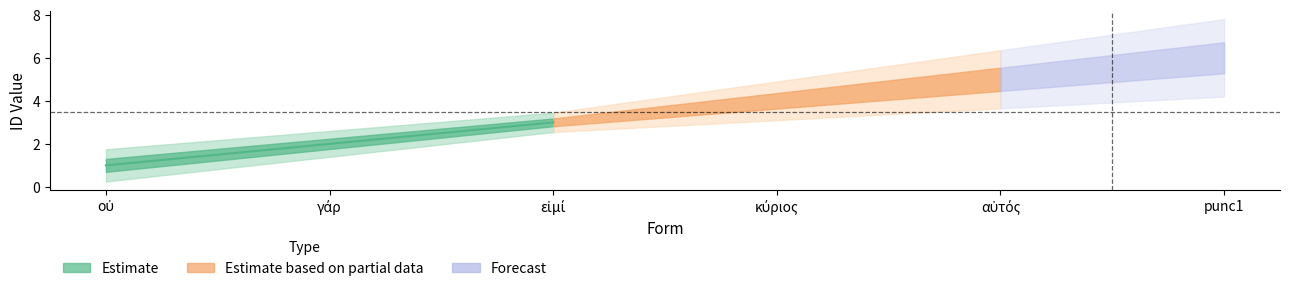

What is the average value?

4